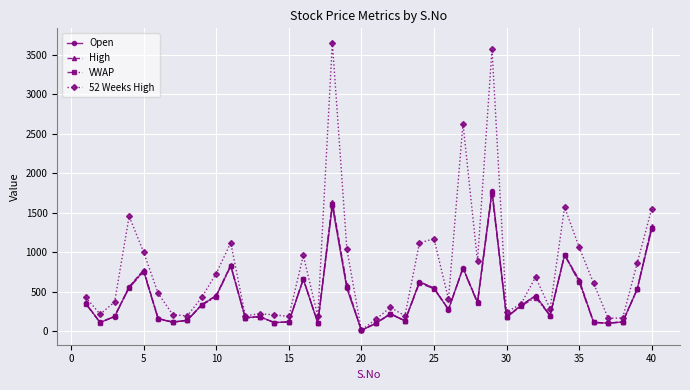

Which series has the largest range (max minus min)?

52 Weeks High